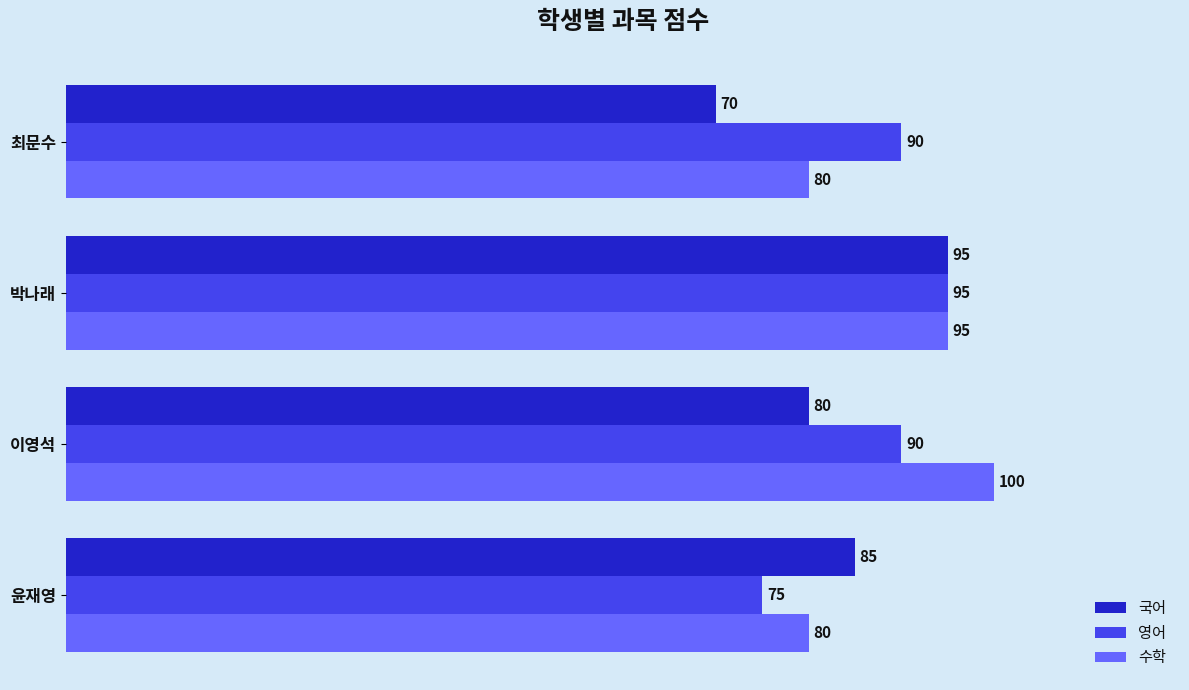

Which series has the largest range (max minus min)?

국어